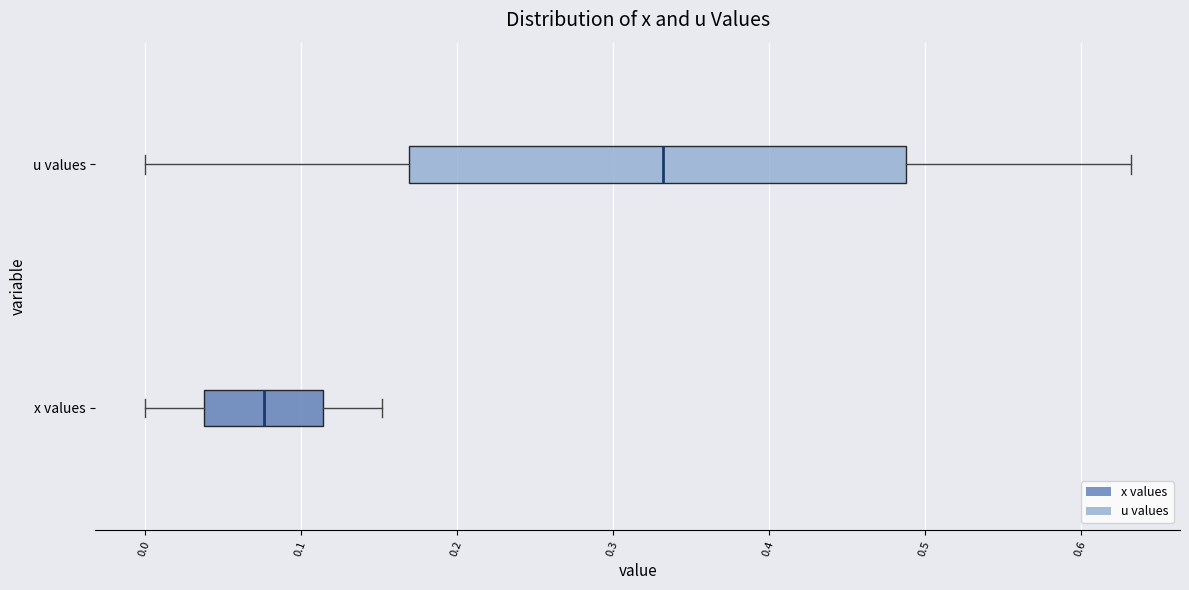

Reading bottom to top, read every box against the x-axis: the position of its median line, the range the box covers, and the ends of its whiskers. The values are not printed on the chart, so give them approximately, as read against the axis.

x values: median 0.08, box 0.04 to 0.11, whiskers 0.00 to 0.15
u values: median 0.33, box 0.17 to 0.49, whiskers 0.00 to 0.63